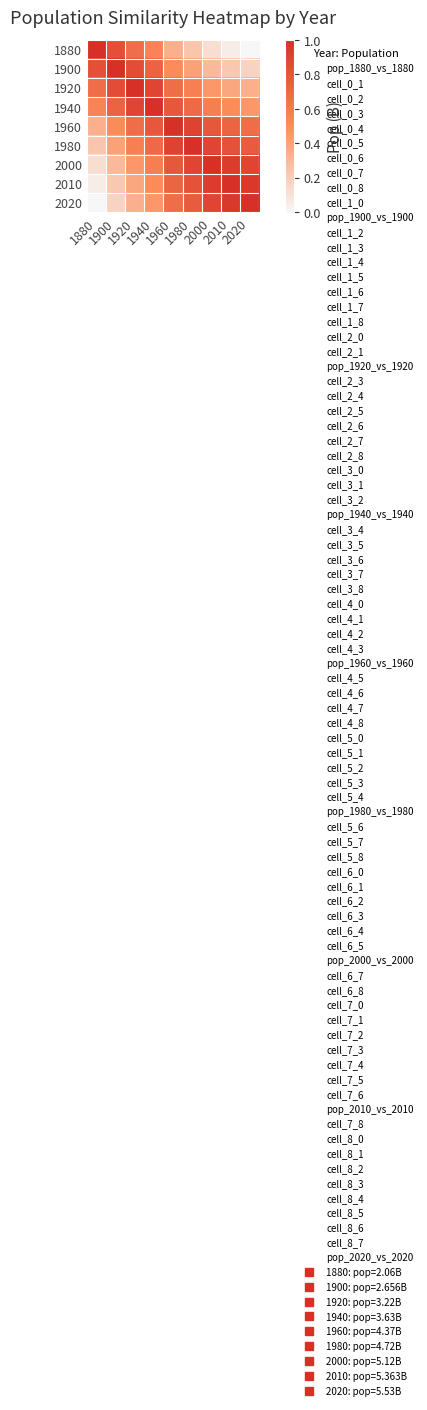

How many data points does each series have?

9